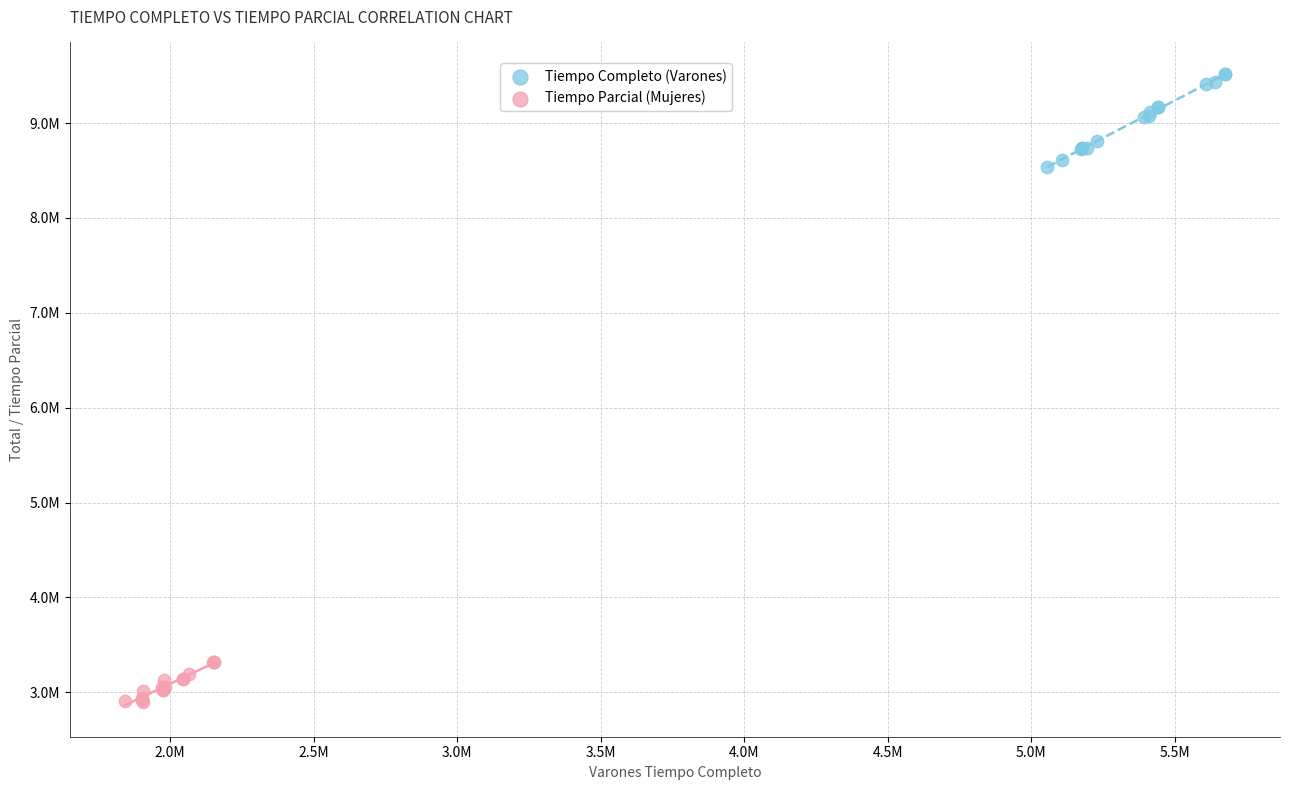

Which series reaches the maximum Y coordinate?

Tiempo Completo (Varones)